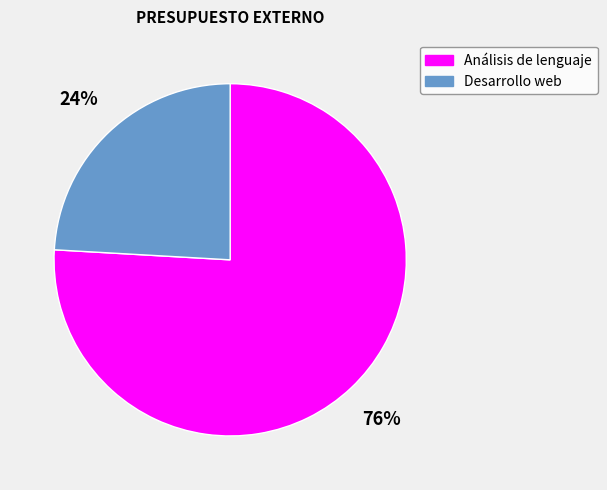

To the nearest percent, what is the difference between the Desarrollo web and Análisis de lenguaje slice percentages?

52%